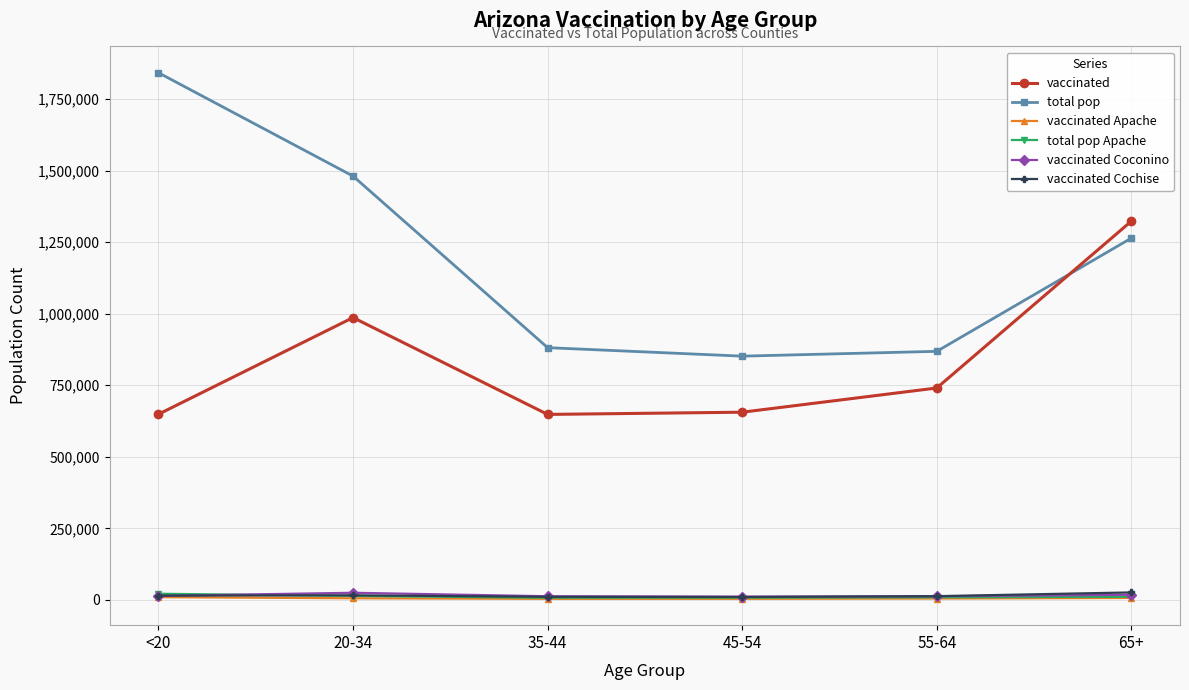

At how many categories does at least one series exceed 1214728?

3